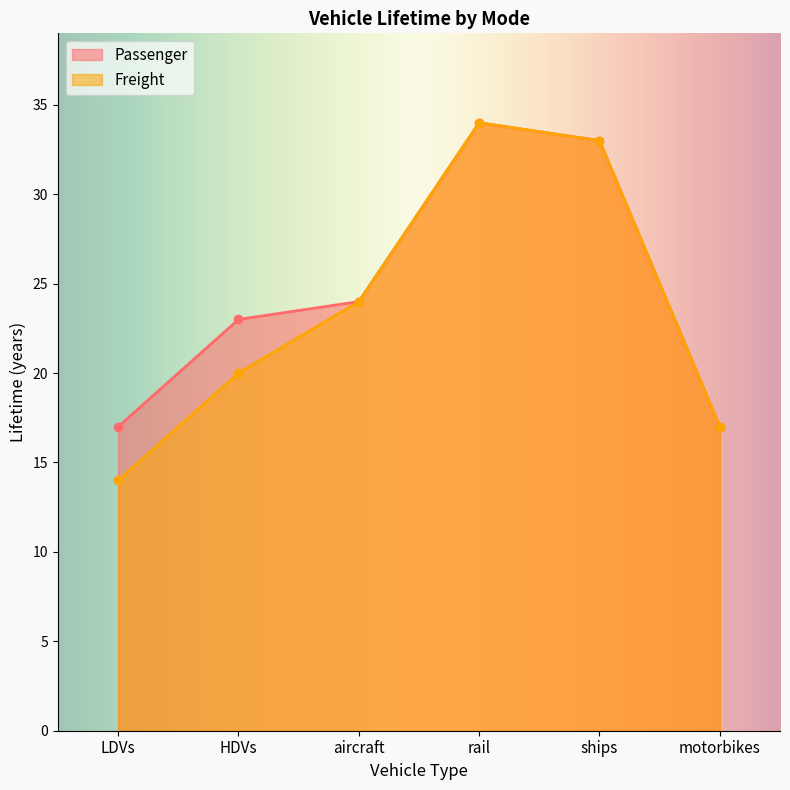

How many lines are shown in the chart?

2